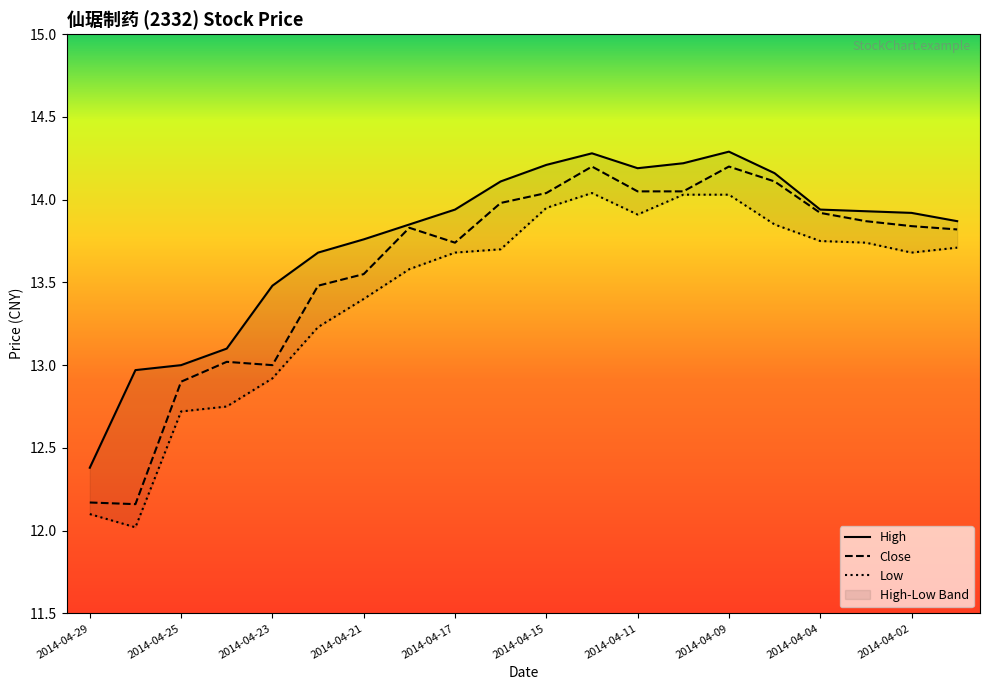

Rank the series by their maximum value, from lowest to highest.

Low, Close, High